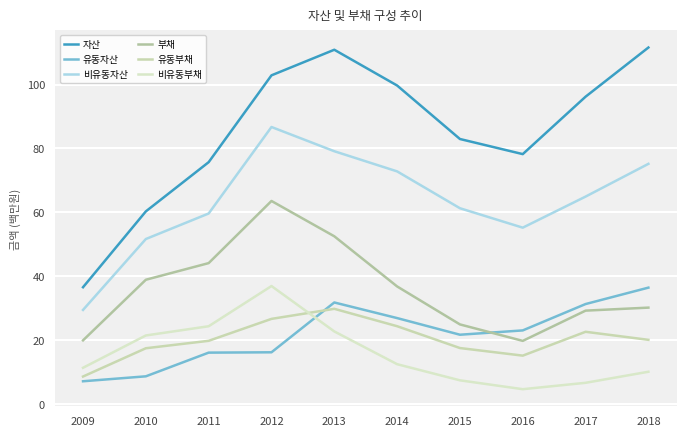

Reading right to left, list all the values displayed in this chart.

자산: 2018=111.6	2017=96.2	2016=78.2	2015=83.0	2014=99.7	2013=110.9	2012=102.9	2011=75.7	2010=60.3	2009=36.6
유동자산: 2018=36.4	2017=31.3	2016=23.0	2015=21.7	2014=26.9	2013=31.8	2012=16.2	2011=16.1	2010=8.7	2009=7.1
비유동자산: 2018=75.2	2017=64.9	2016=55.2	2015=61.3	2014=72.8	2013=79.1	2012=86.7	2011=59.6	2010=51.7	2009=29.5
부채: 2018=30.2	2017=29.2	2016=19.8	2015=24.9	2014=36.8	2013=52.5	2012=63.6	2011=44.1	2010=38.9	2009=19.9
유동부채: 2018=20.1	2017=22.6	2016=15.1	2015=17.5	2014=24.3	2013=29.8	2012=26.6	2011=19.8	2010=17.4	2009=8.6
비유동부채: 2018=10.1	2017=6.6	2016=4.6	2015=7.4	2014=12.5	2013=22.7	2012=36.9	2011=24.3	2010=21.4	2009=11.3